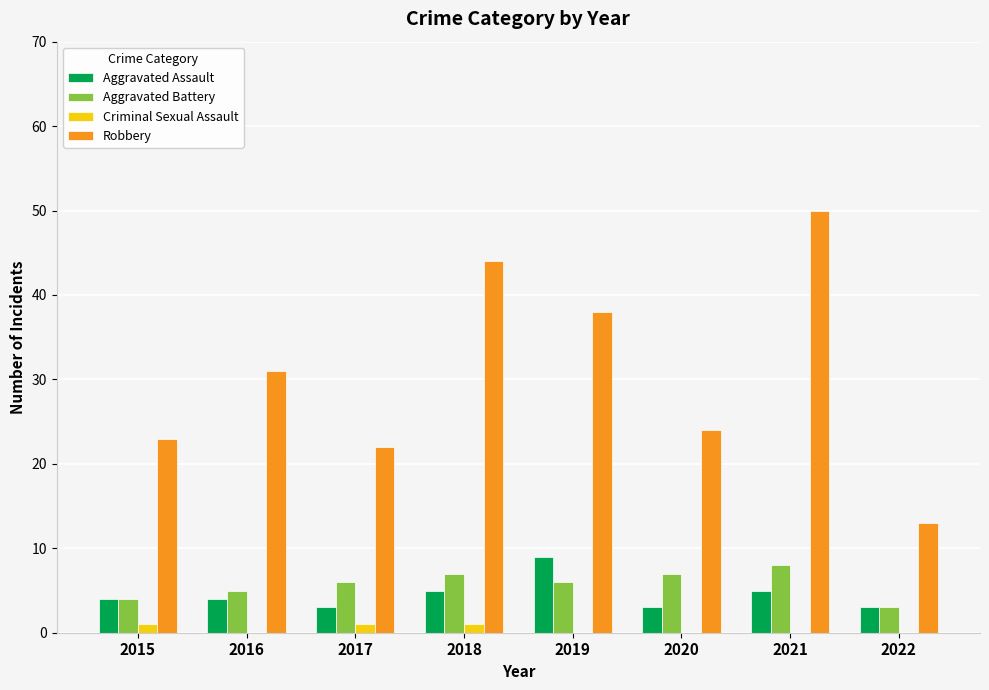

How many groups of bars are there?

8